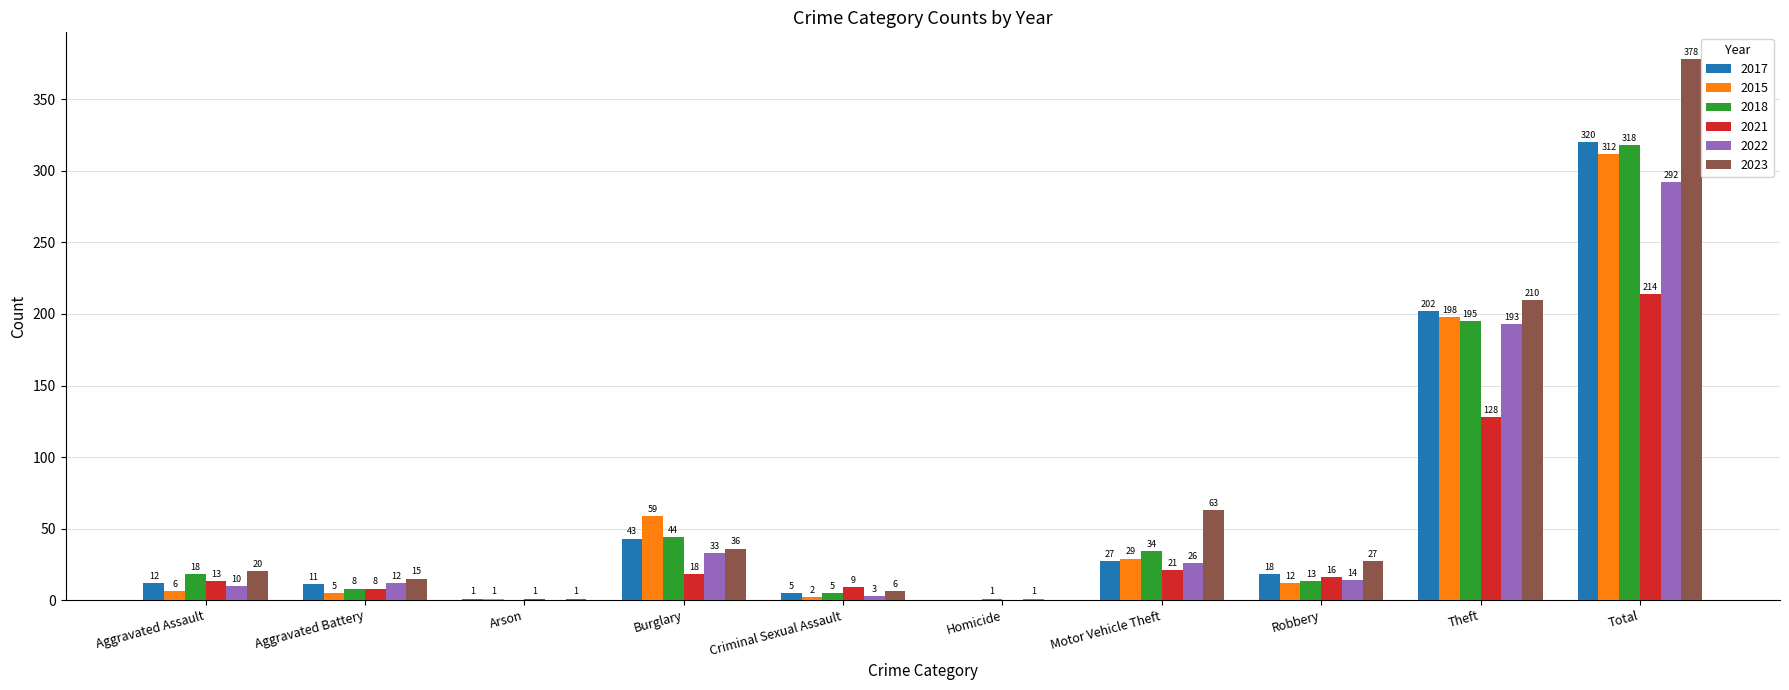

What is the highest value of the 2022 series?

292